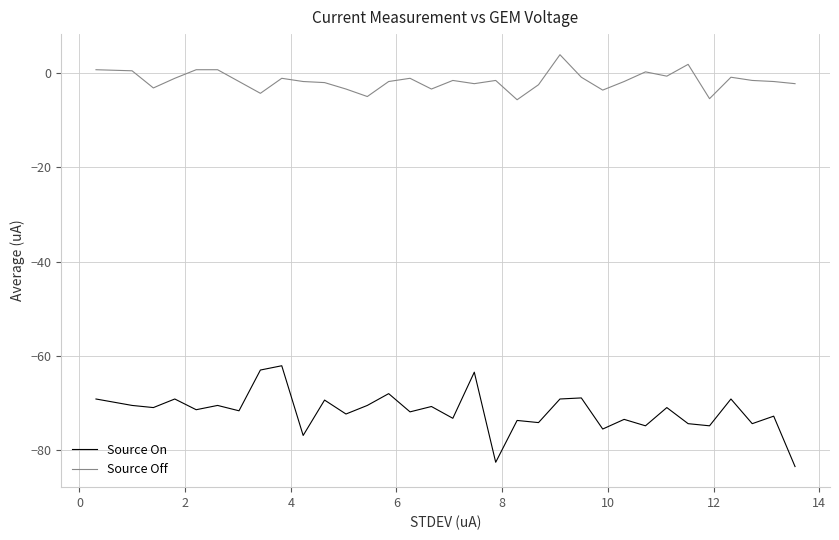

What is the difference between the maximum and minimum values in the Source Off series?

9.5